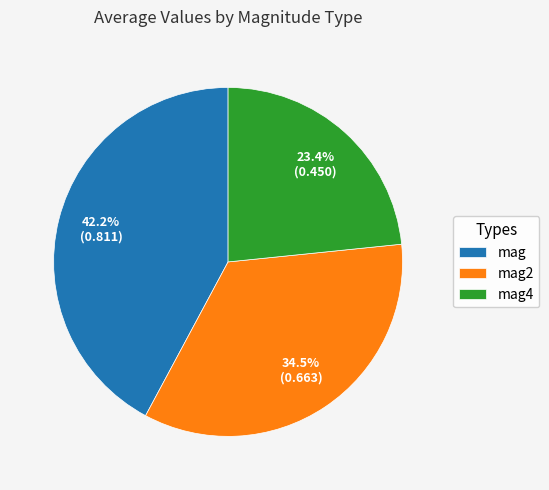

Is it true that mag2 is 24% of the pie?

False